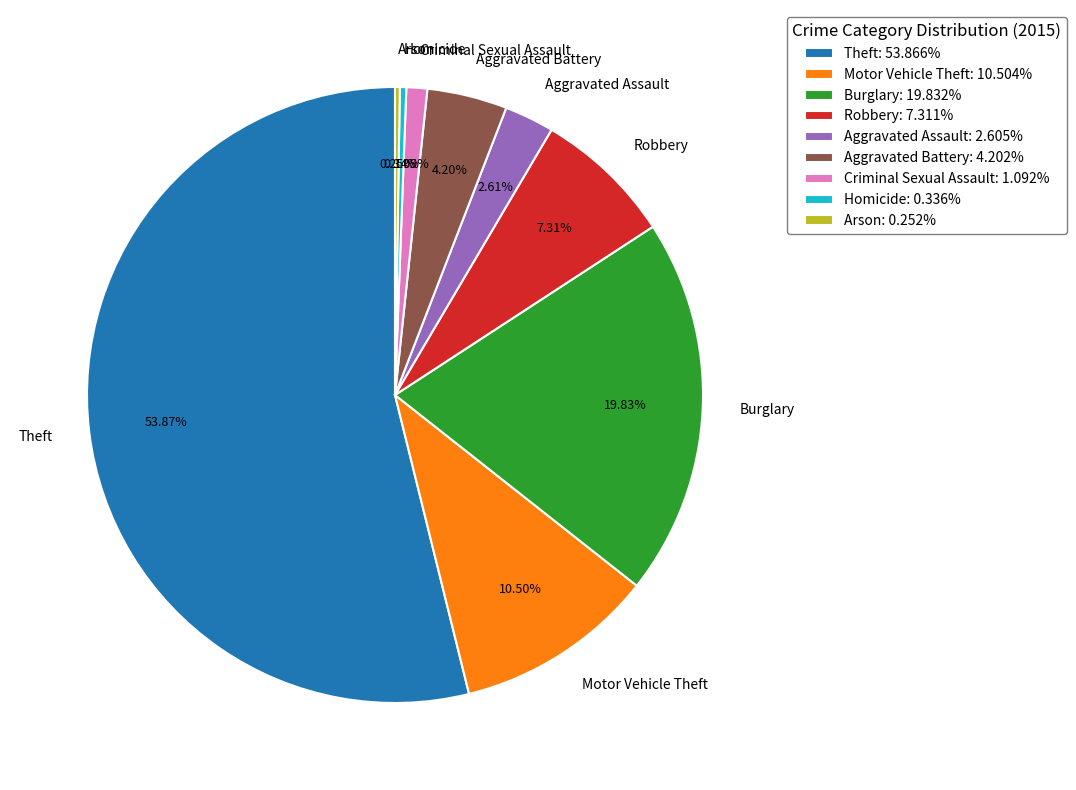

Combined, do Motor Vehicle Theft and Burglary account for over 50%?

No